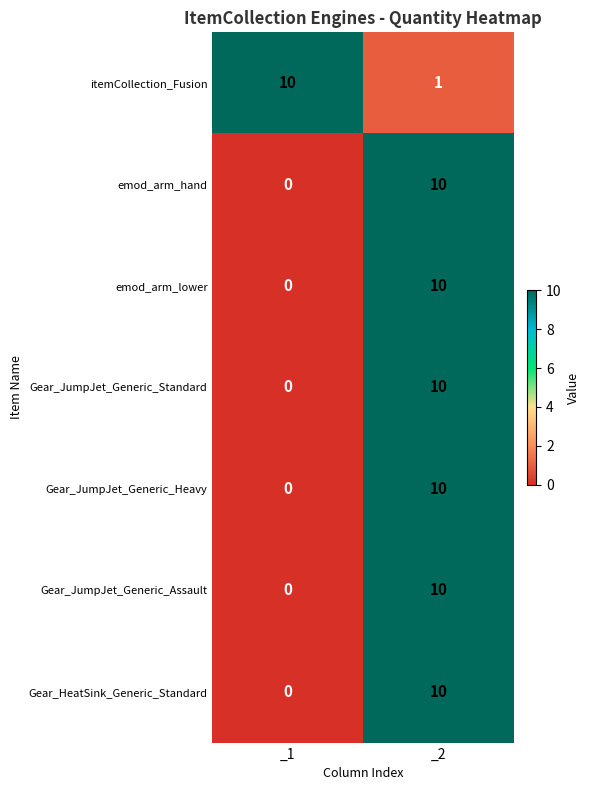

Reading right to left, what are all the values shown in this chart?

itemCollection_Fusion: 1	10
emod_arm_hand: 10	0
emod_arm_lower: 10	0
Gear_JumpJet_Generic_Standard: 10	0
Gear_JumpJet_Generic_Heavy: 10	0
Gear_JumpJet_Generic_Assault: 10	0
Gear_HeatSink_Generic_Standard: 10	0